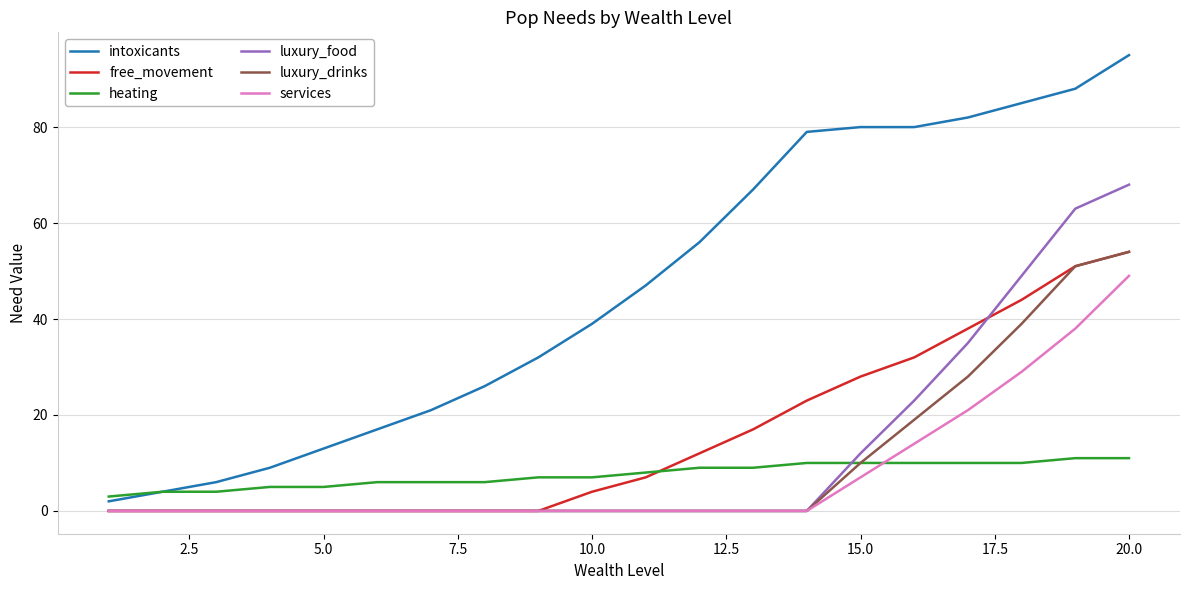

True or false: luxury_food and heating cross at least once.

True